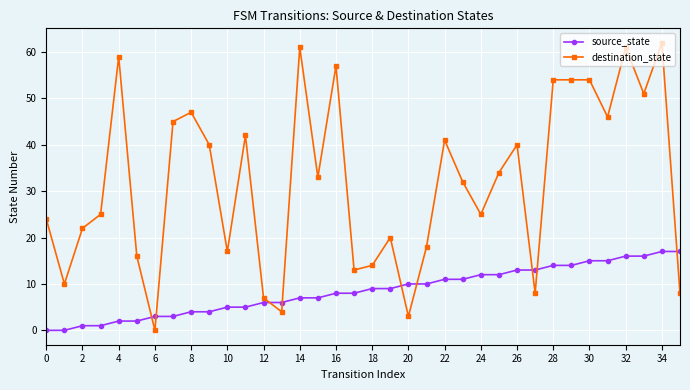

Which series has the largest total across all categories?

destination_state